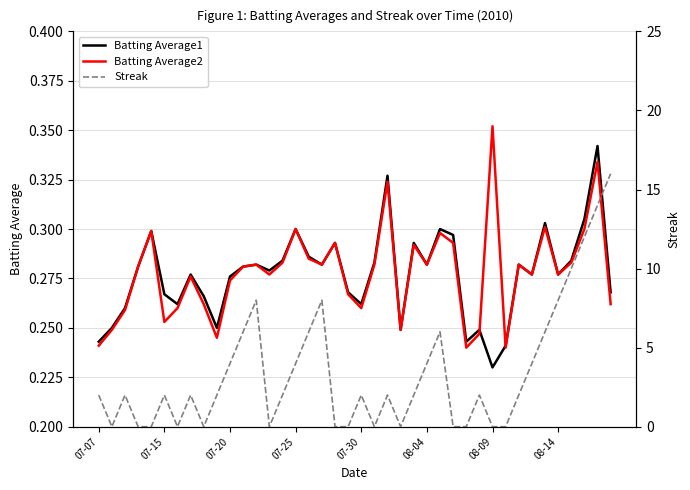

Where is Batting Average1 nearest to the value 0?

08-09